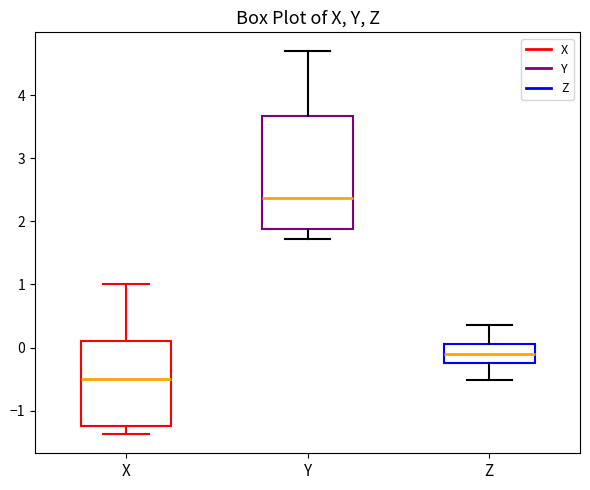

Where is the lower edge of the box for Y on the y-axis? The values are not printed on the chart, so give them approximately, as read against the axis.

1.9